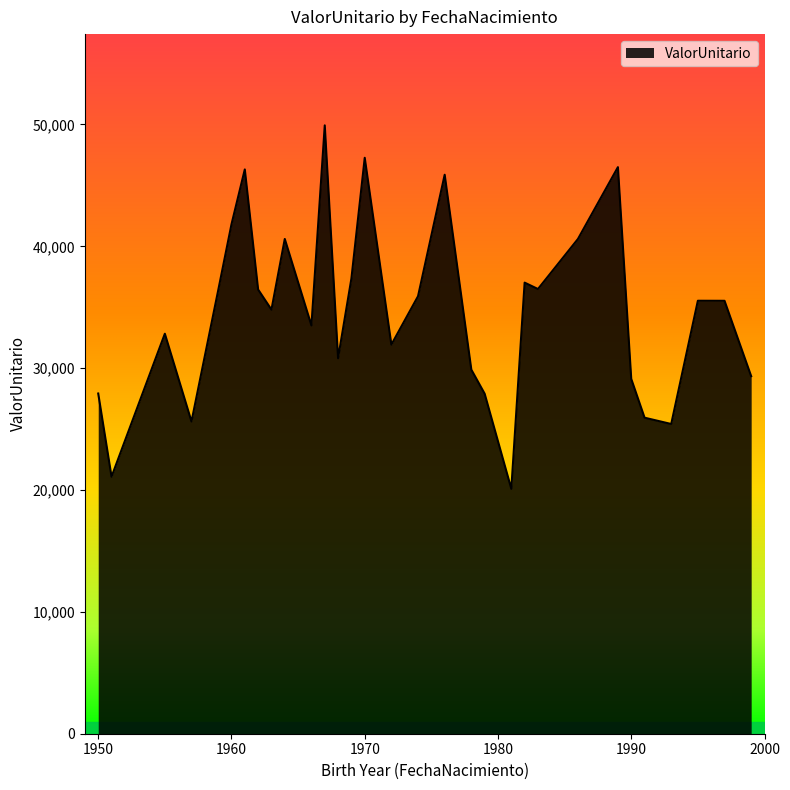

What is the minimum value shown in the chart?

20099.6